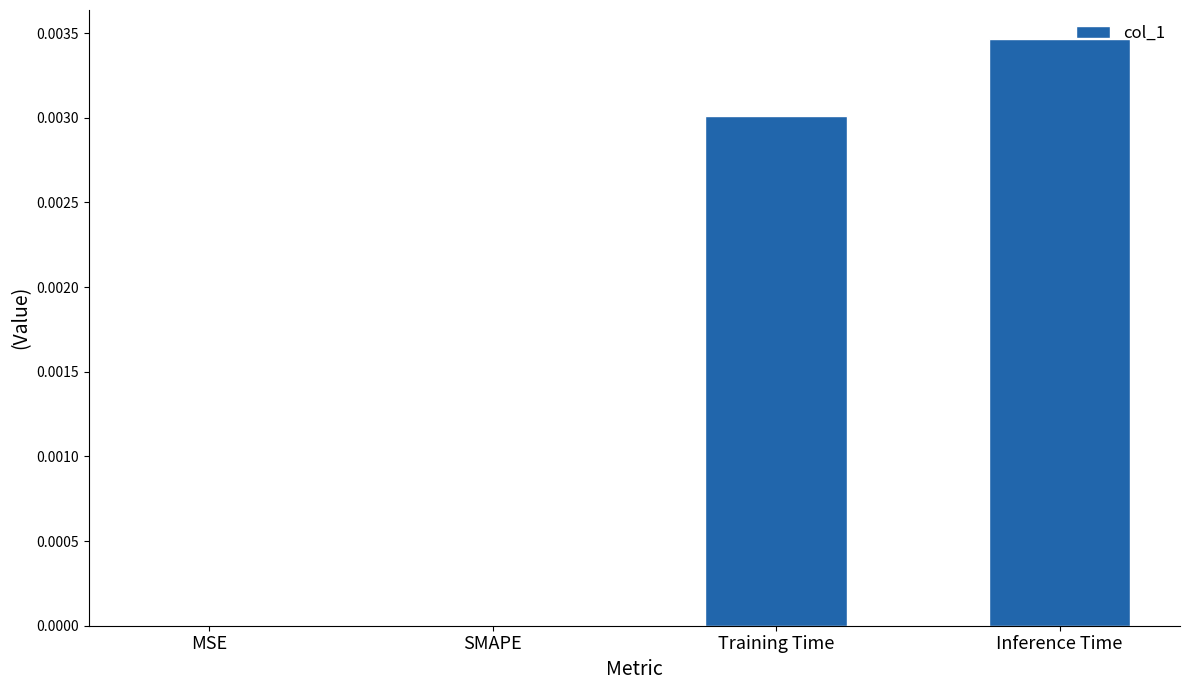

Is it true that the value at SMAPE is 0.0?

True